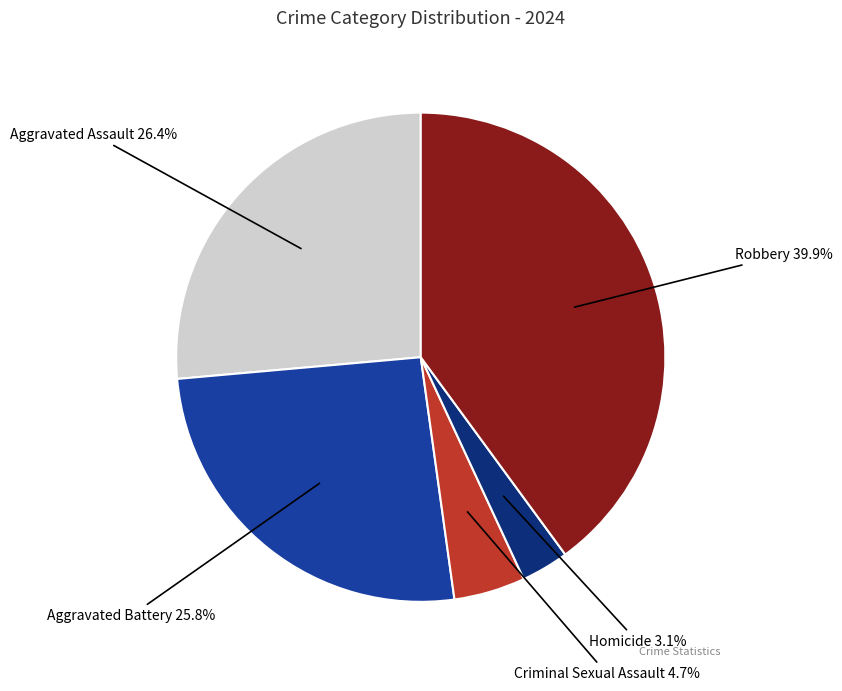

Is there any slice that represents more than half of the pie?

No